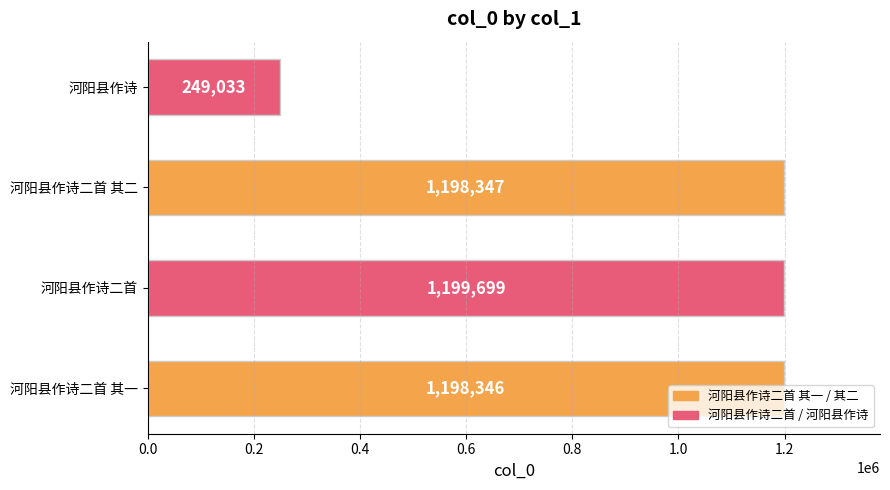

Rank the categories by value from highest to lowest.

河阳县作诗二首, 河阳县作诗二首 其二, 河阳县作诗二首 其一, 河阳县作诗